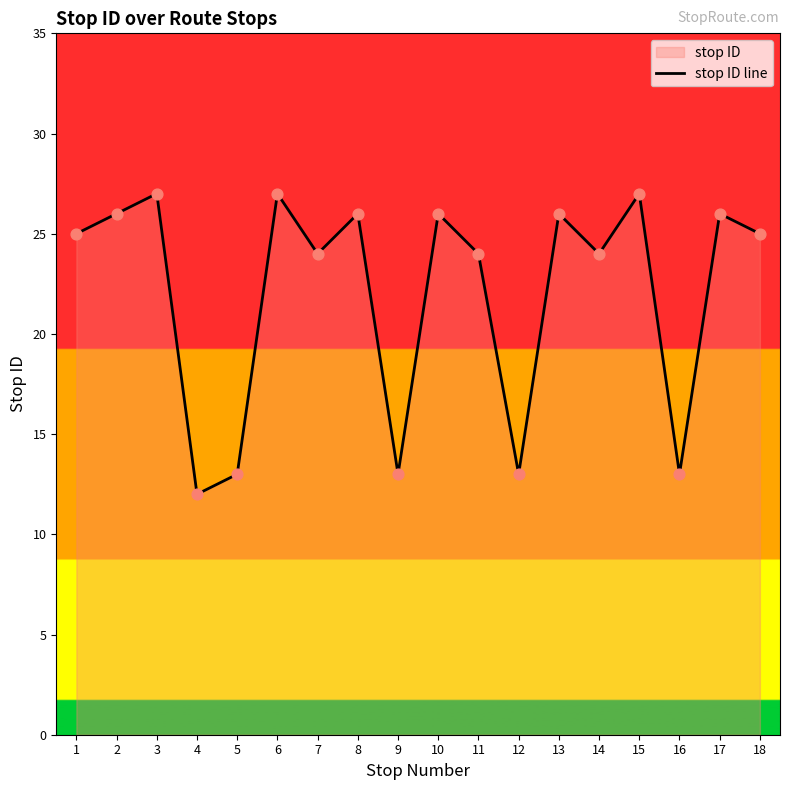

Which has a higher value, 1 or 15?

15